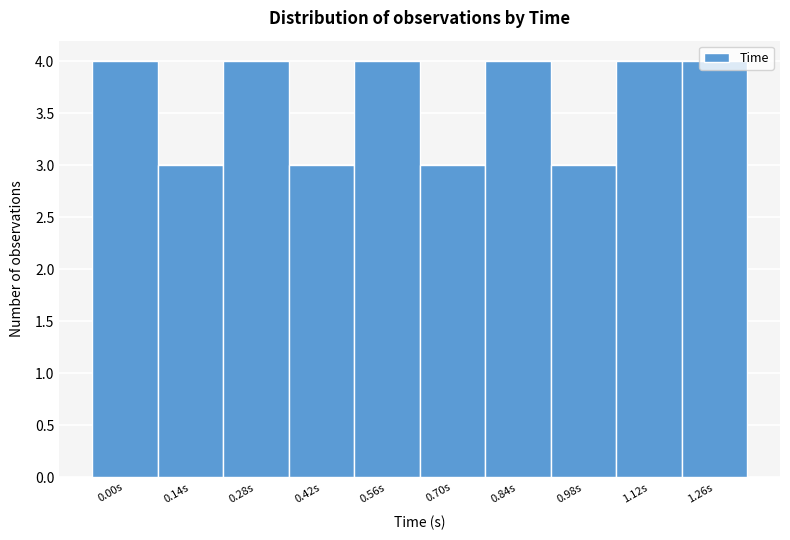

What is the change in value from 0.14s to 0.84s?

+1